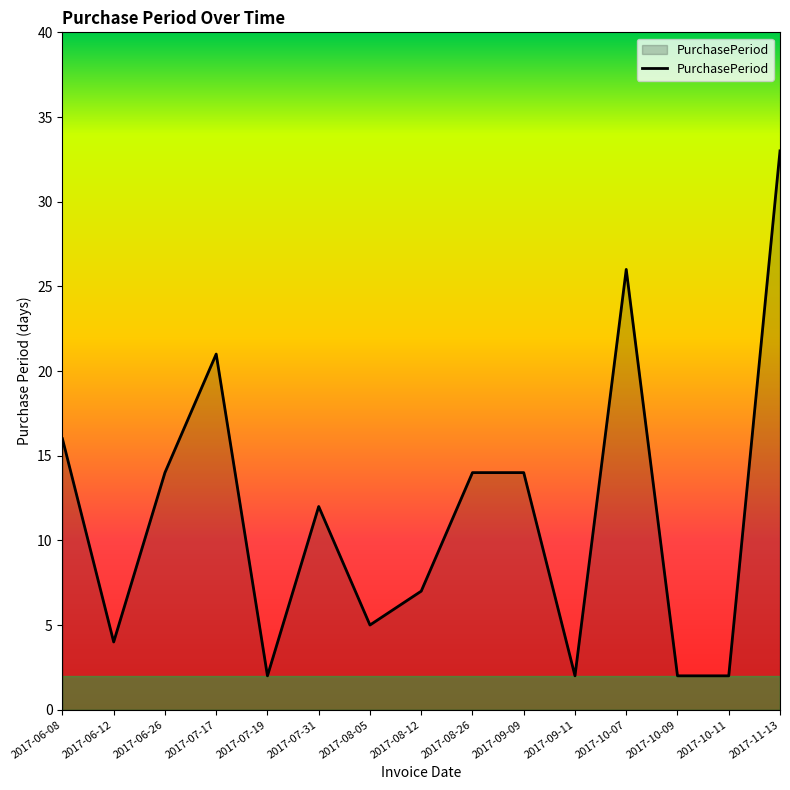

Reading right to left, list all the values displayed in this chart.

2017-11-13=33	2017-10-11=2	2017-10-09=2	2017-10-07=26	2017-09-11=2	2017-09-09=14	2017-08-26=14	2017-08-12=7	2017-08-05=5	2017-07-31=12	2017-07-19=2	2017-07-17=21	2017-06-26=14	2017-06-12=4	2017-06-08=16